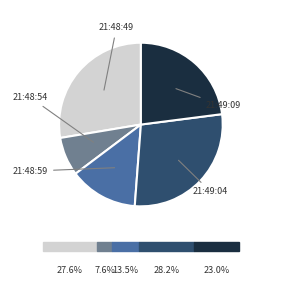

To the nearest percent, what percentage of the pie is 21:48:59?

14%